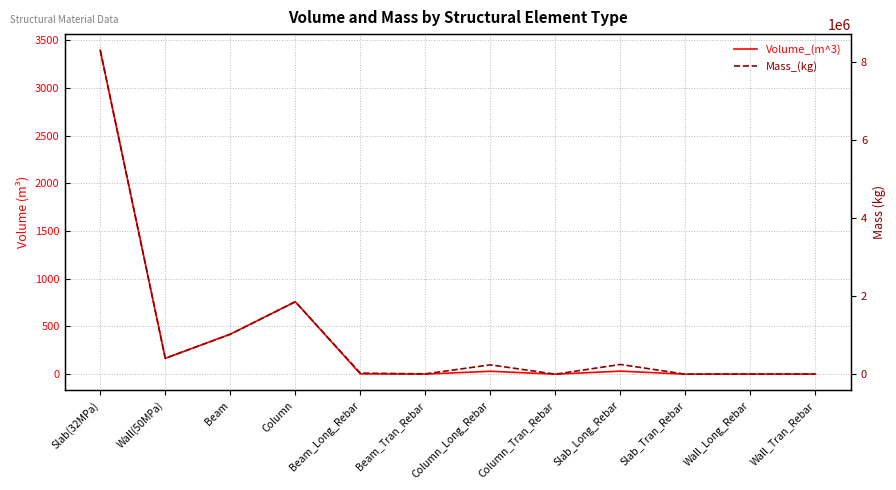

Where is the first local maximum for Mass_(kg)?

Column